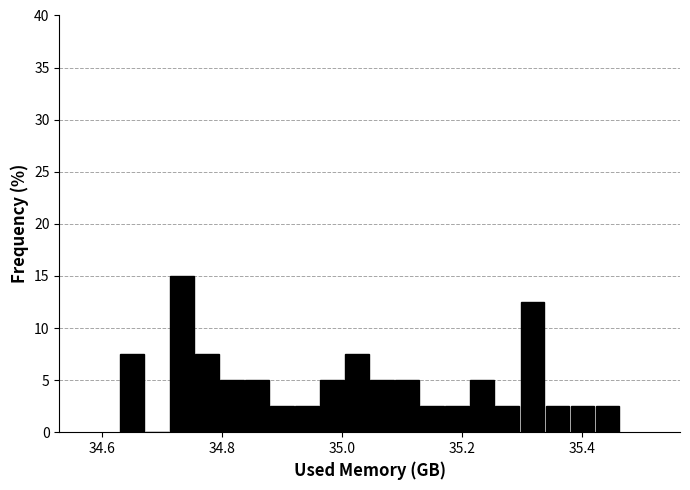

Around what value on the x-axis is the tallest bar? Give the approximate position of its centre, as read against the axis.

34.74